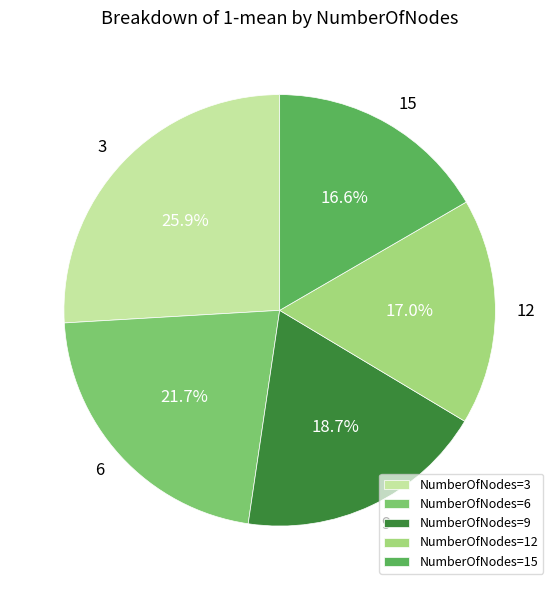

Is there any slice that represents more than half of the pie?

No